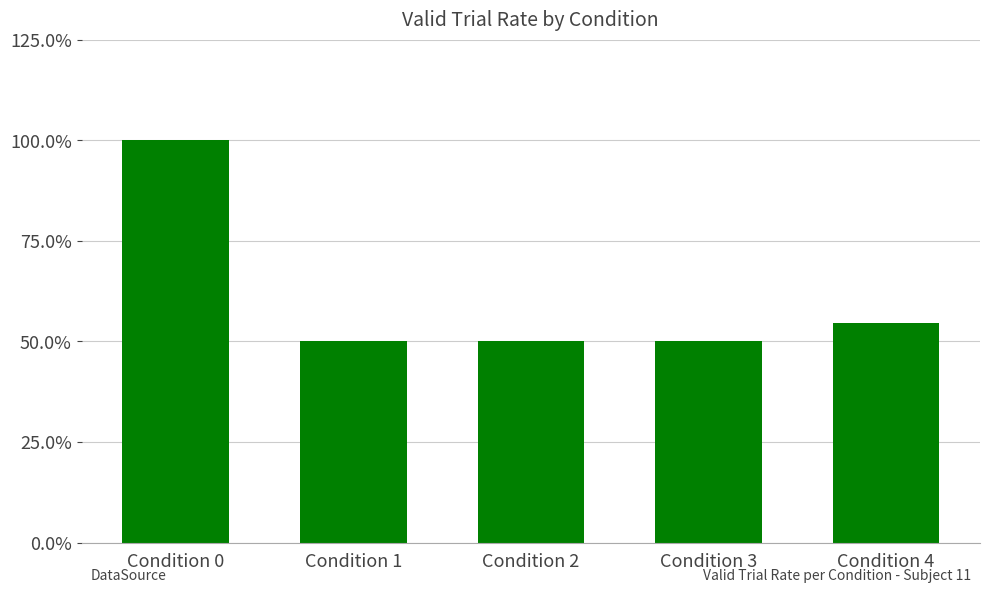

What is the minimum value shown in the chart?

0.5